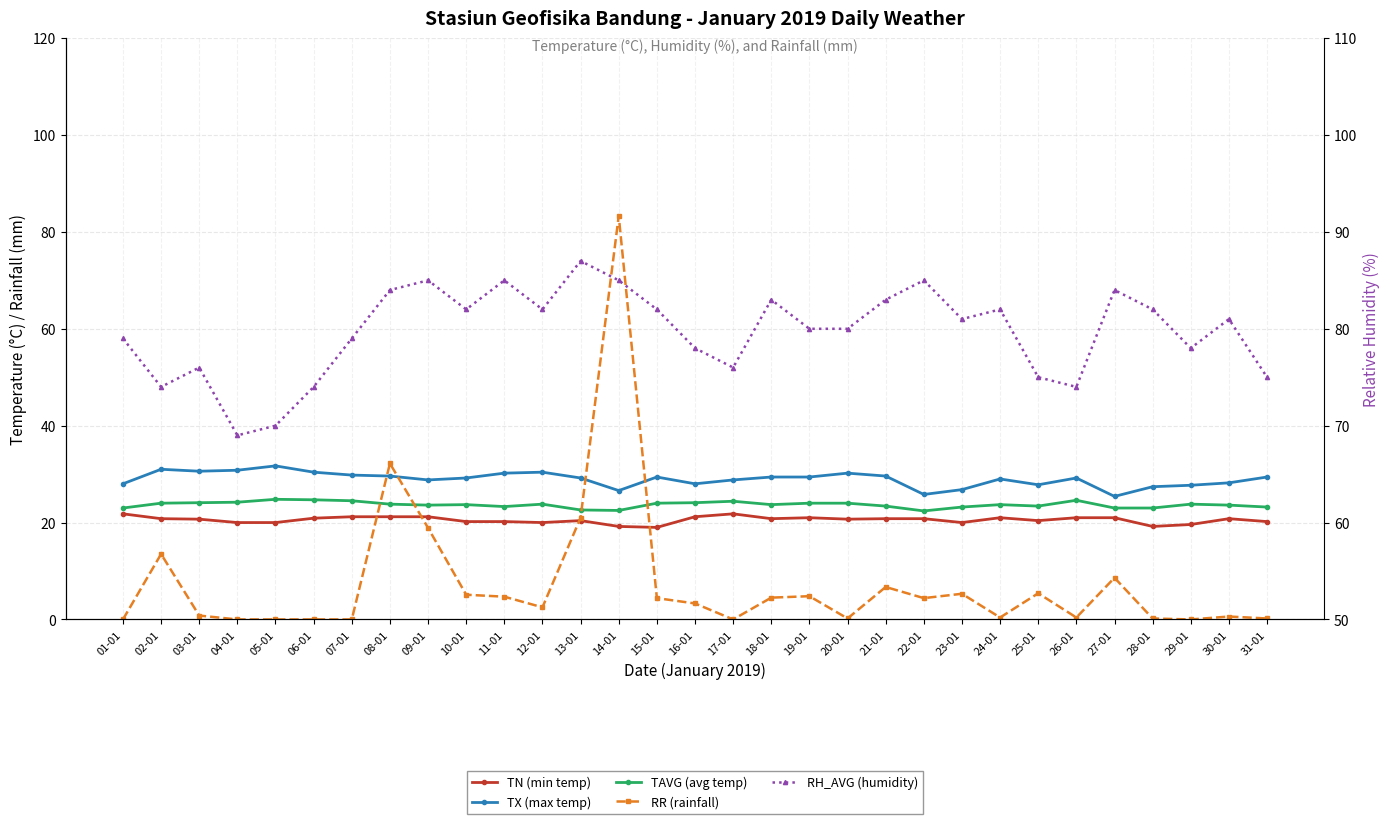

What value does the TN (min temp) series have at 18-01?

20.8